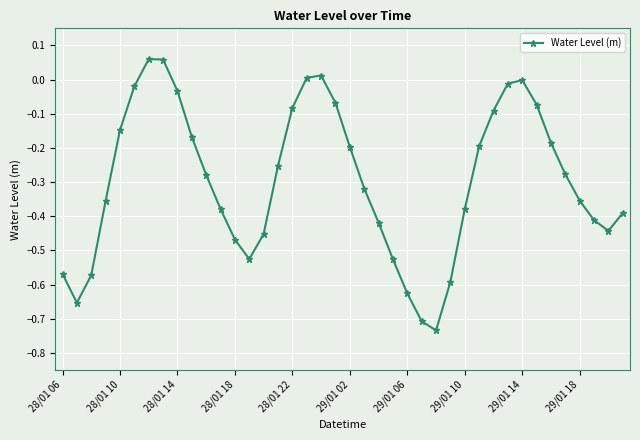

How many interior local peaks (higher than both neighbors) does the data have?

3